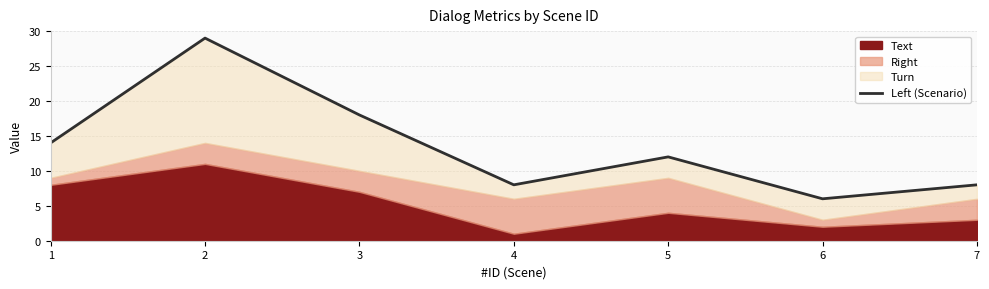

How many points are higher than both their immediate neighbors (excluding endpoints)?

2